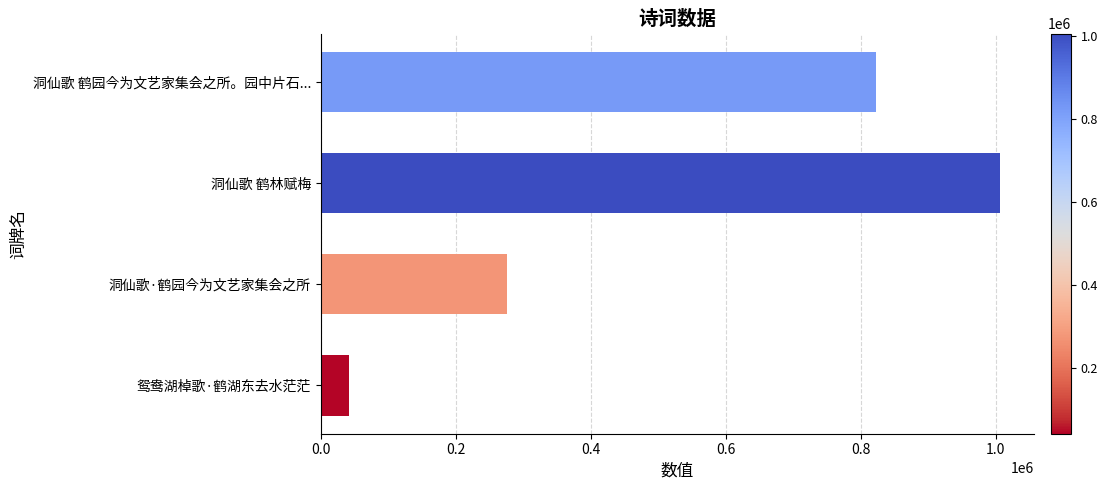

Where is the data nearest to the value 524269?

洞仙歌·鹤园今为文艺家集会之所